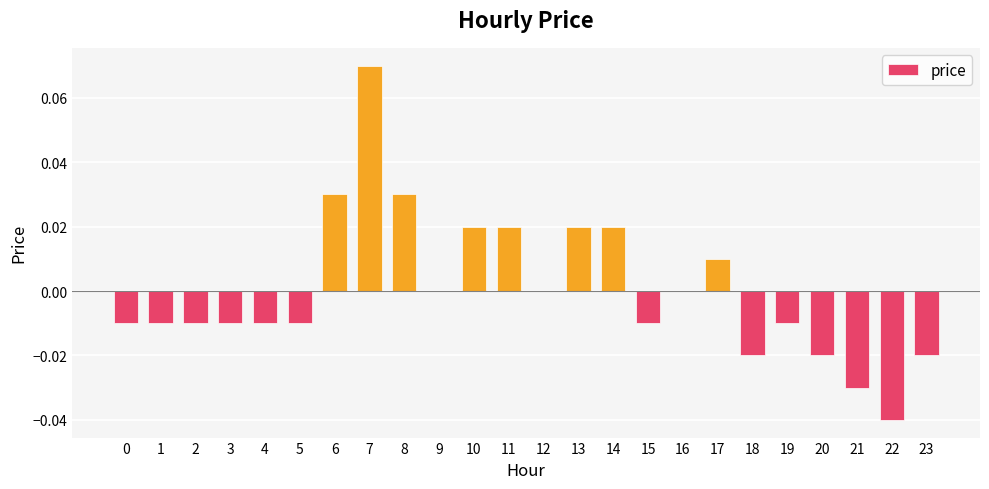

Which category has the highest value across all series?

7